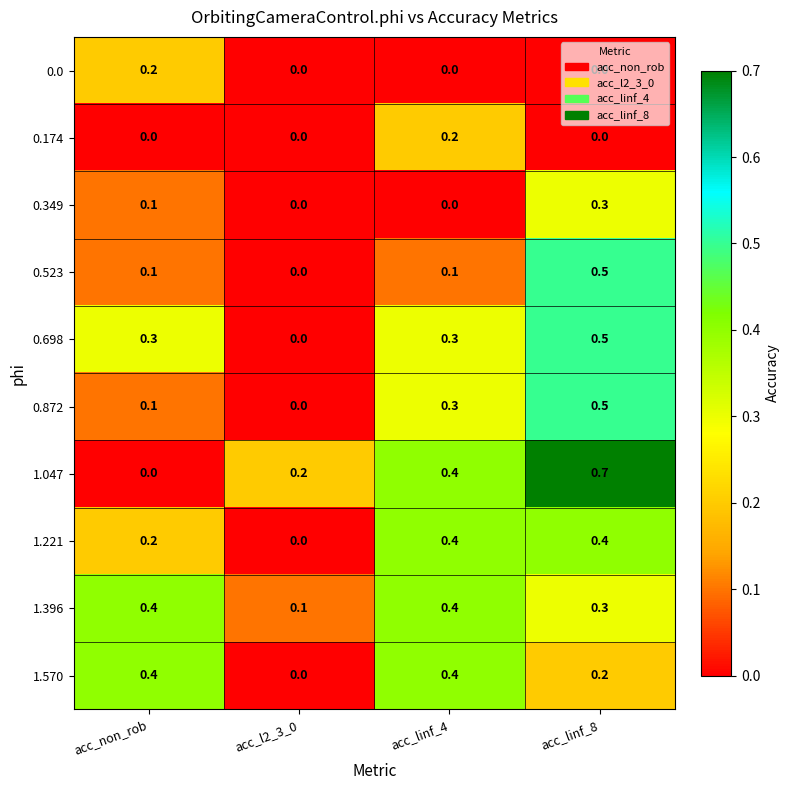

Which series has the largest range (max minus min)?

1.047